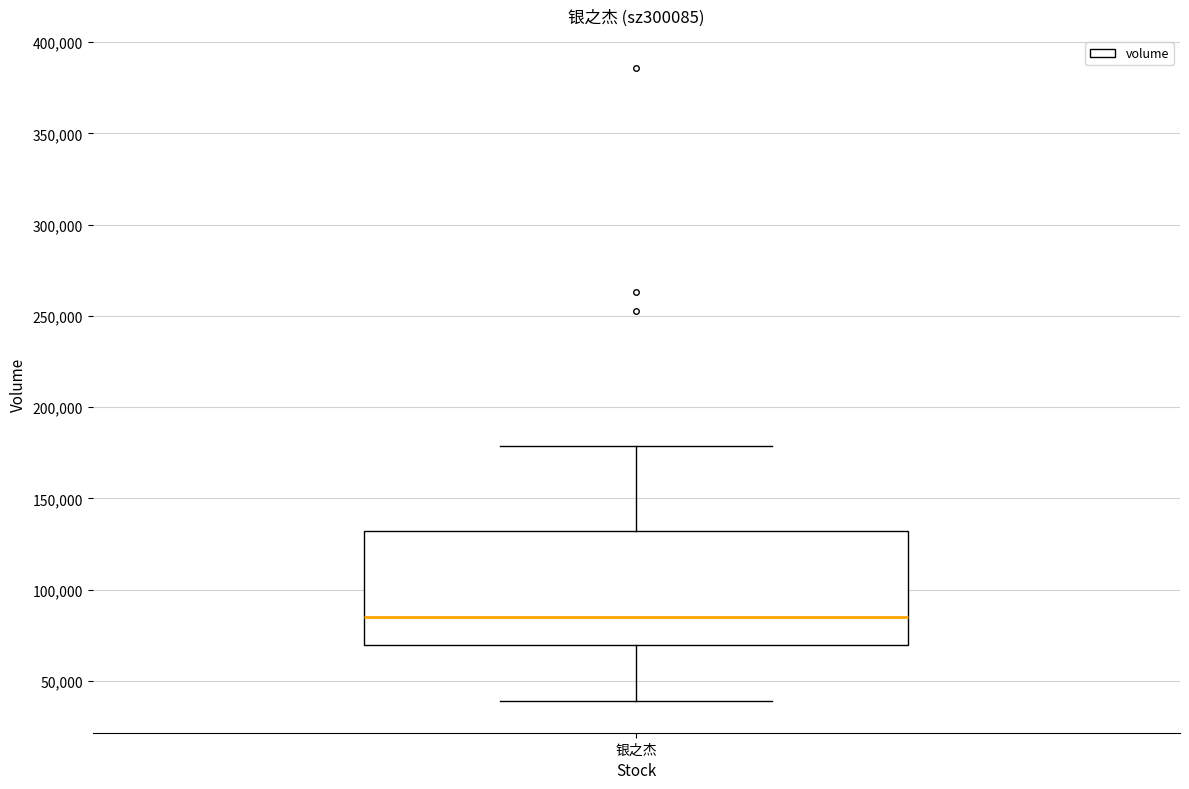

Transcribe this box plot: give where the median line is, the range the box spans, and where the two whiskers end, as read against the y-axis. The values are not printed on the chart, so give them approximately, as read against the axis.

median 85000, box 70000 to 130000, whiskers 40000 to 180000